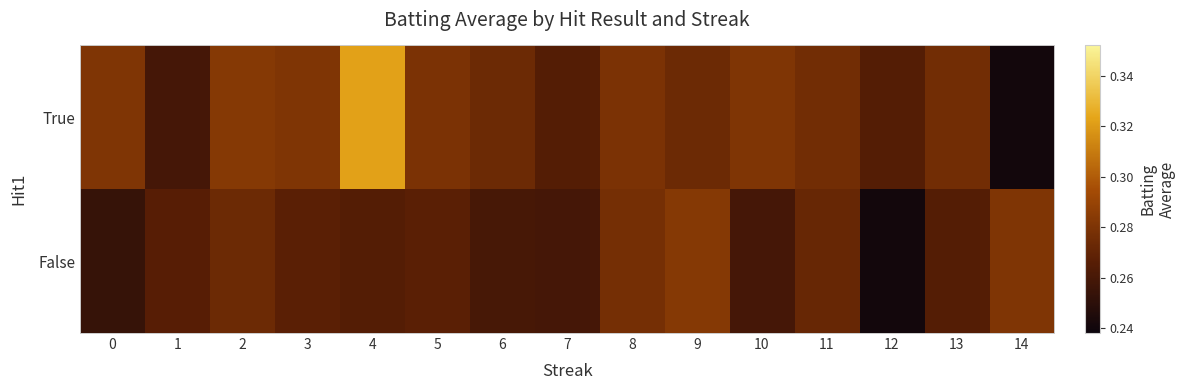

Which has a higher value, 2 or 10?

2